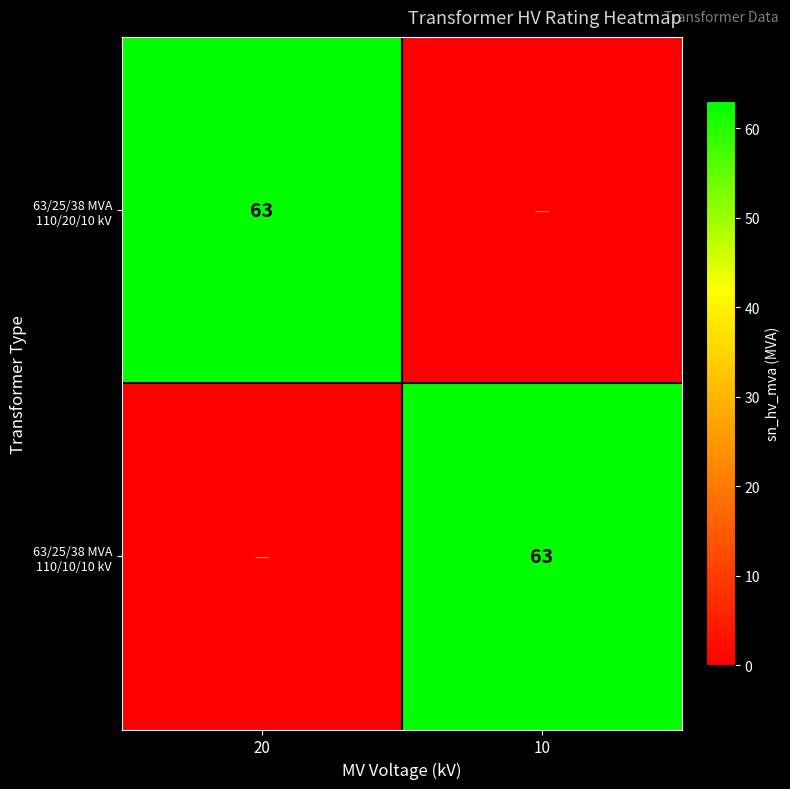

The 63/25/38 MVA 110/20/10 kV series shows 63 at 20. True or false?

True